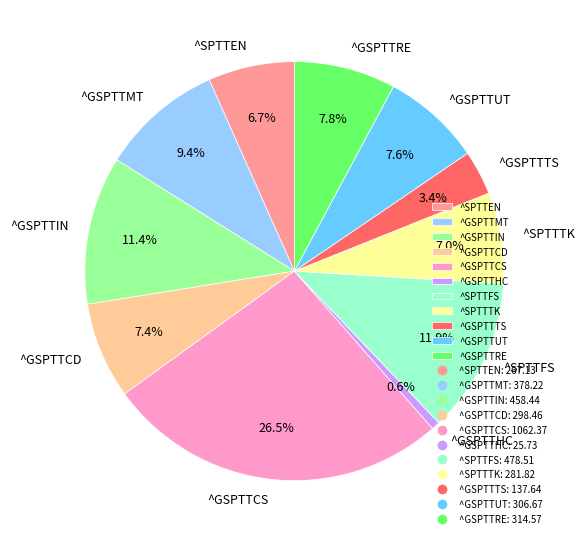

Between ^SPTTEN and ^SPTTFS, which is larger?

^SPTTFS